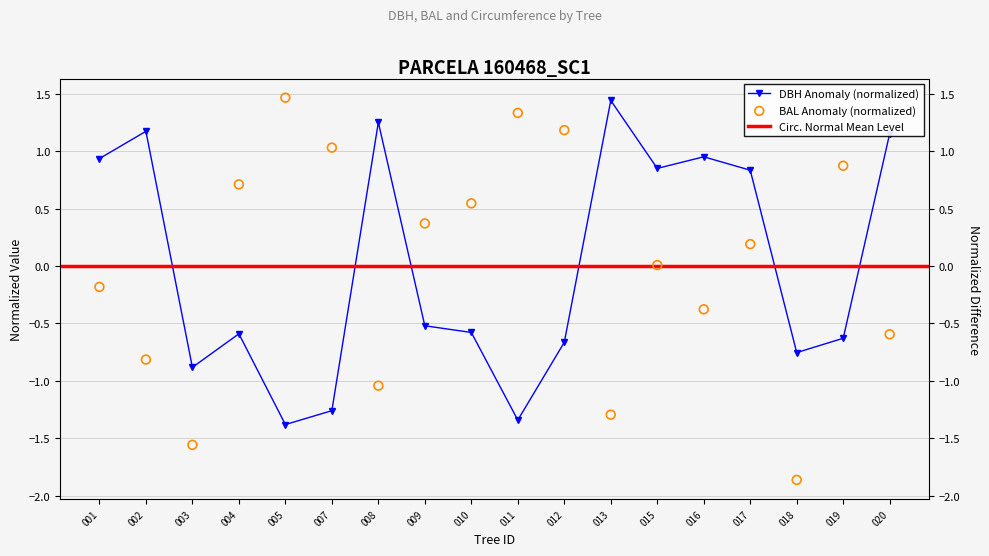

Which series reaches the minimum Y coordinate?

bal